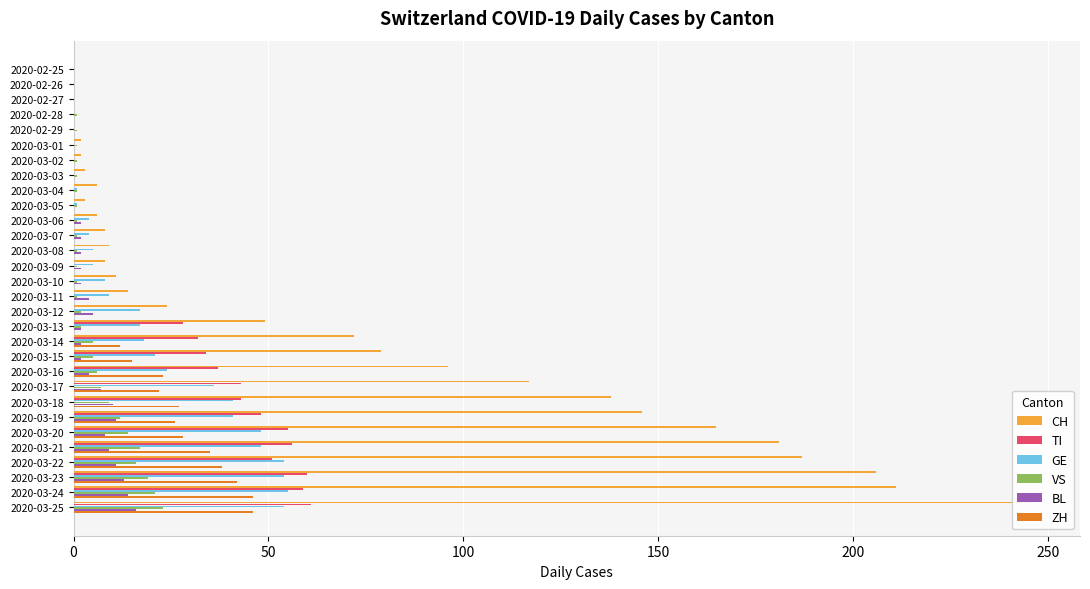

Which series has the largest range (max minus min)?

CH